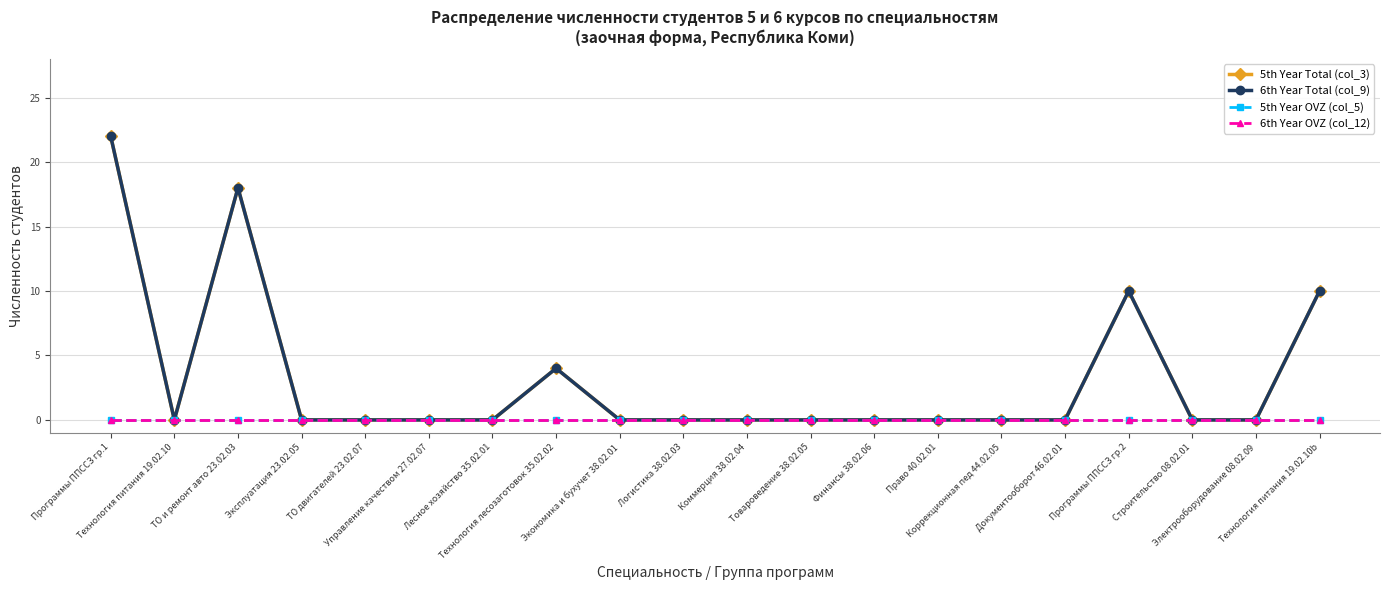

Is the value of 5th Year Total (col_3) at ТО двигателей 23.02.07 greater than the value of 5th Year OVZ (col_5) at Право 40.02.01?

No